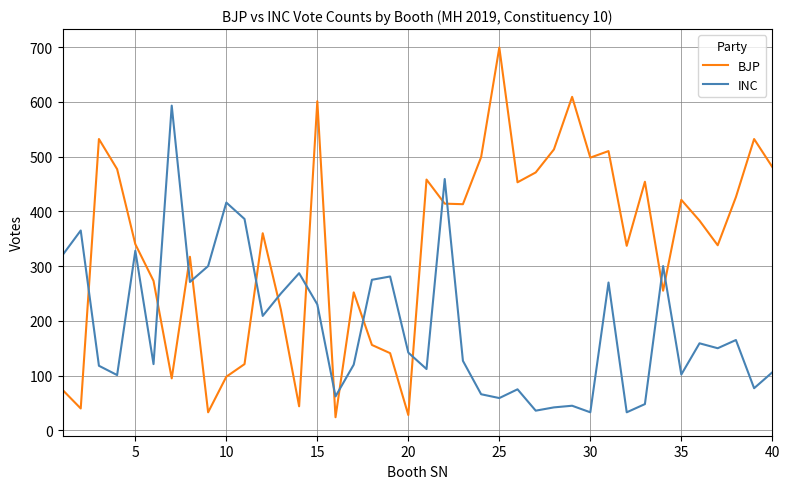

Which series has the largest range (max minus min)?

BJP